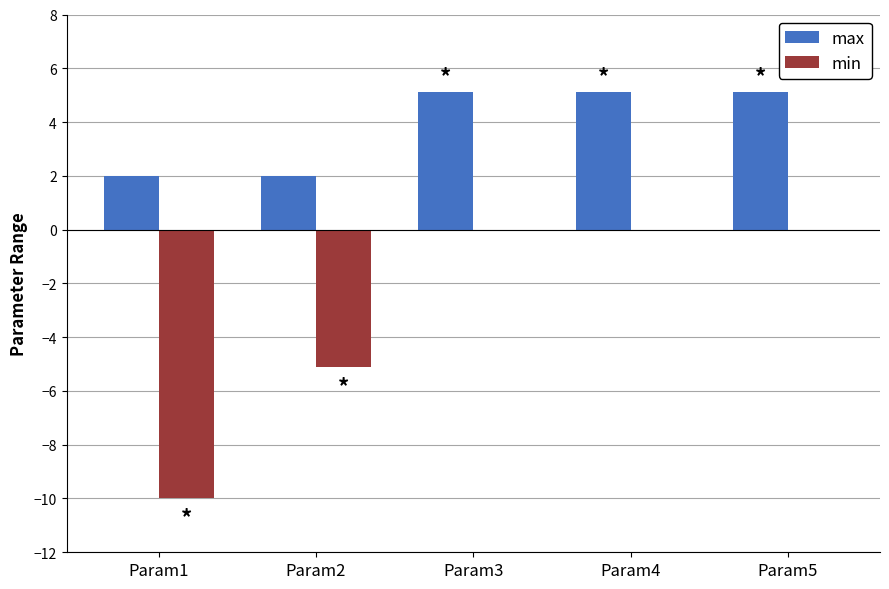

Which series has the largest total across all categories?

max